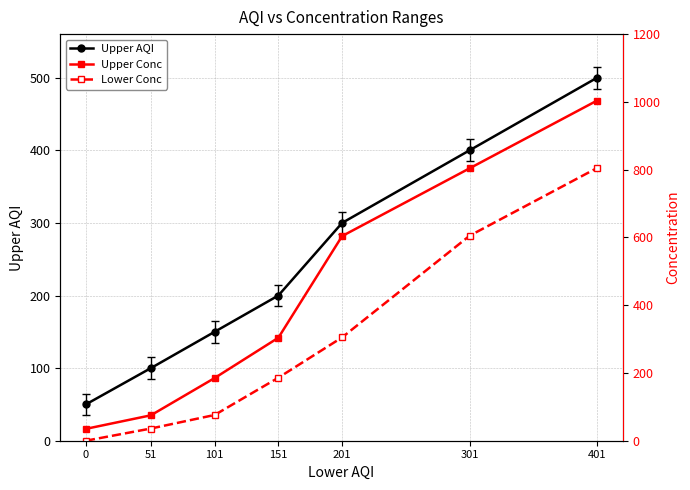

What is the difference between the second highest and second lowest values in the Upper AQI series?

300